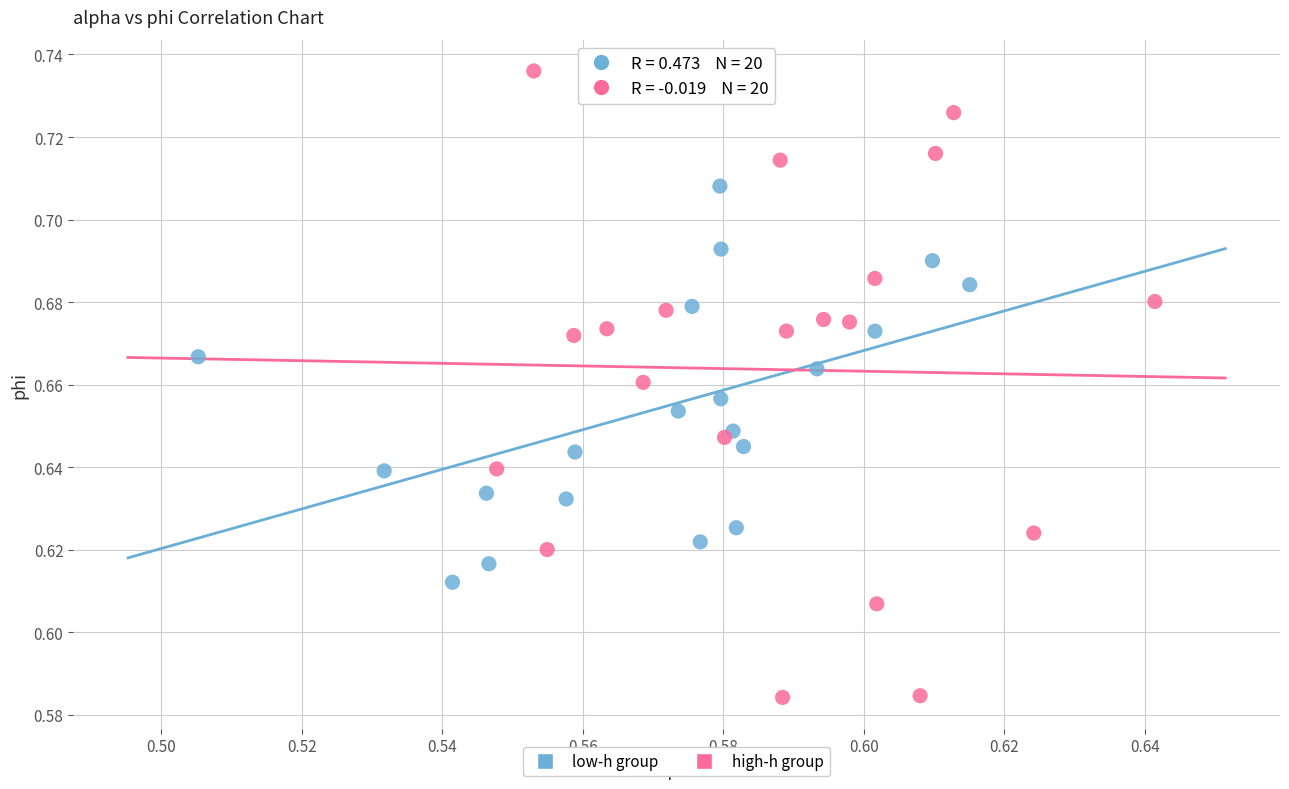

What are all the series names shown in the legend?

low-h group, high-h group